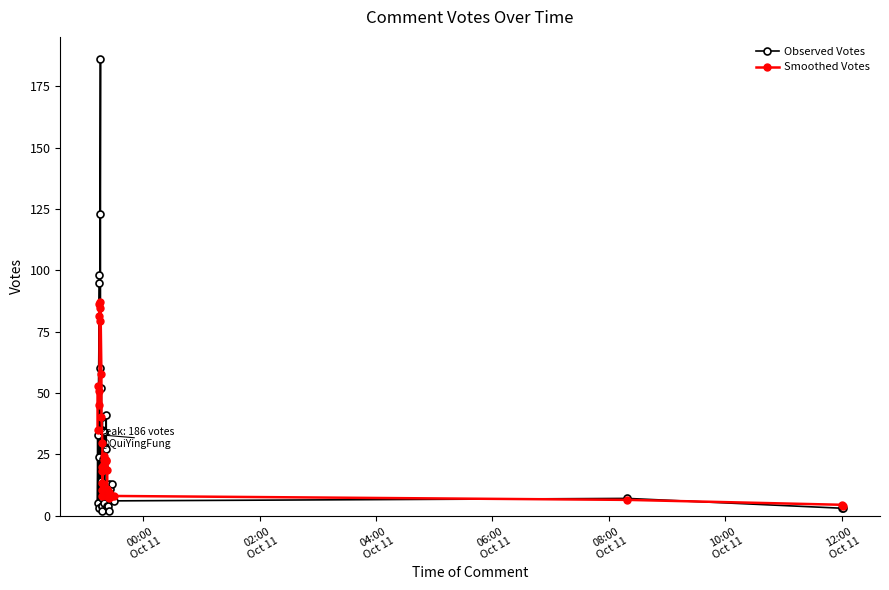

What is the difference between the second highest and second lowest values in the Observed Votes series?

121.0